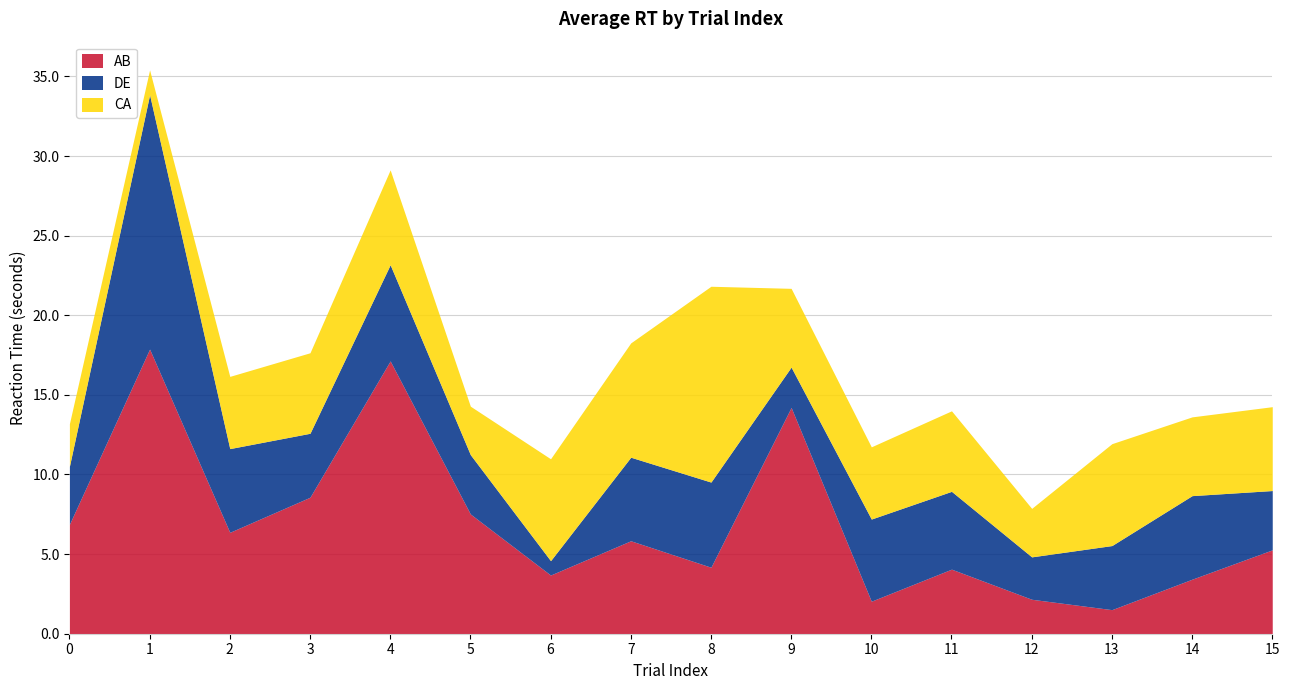

What is the sum of the CA values at 0 and 1?

4.2